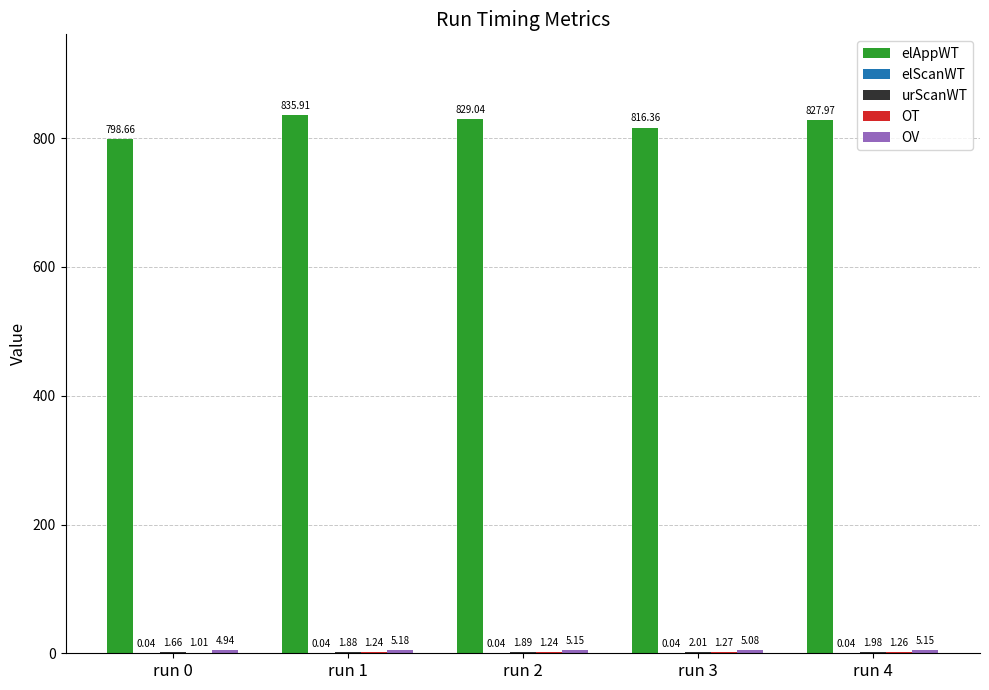

At which category is the sum across all series the highest?

run 1